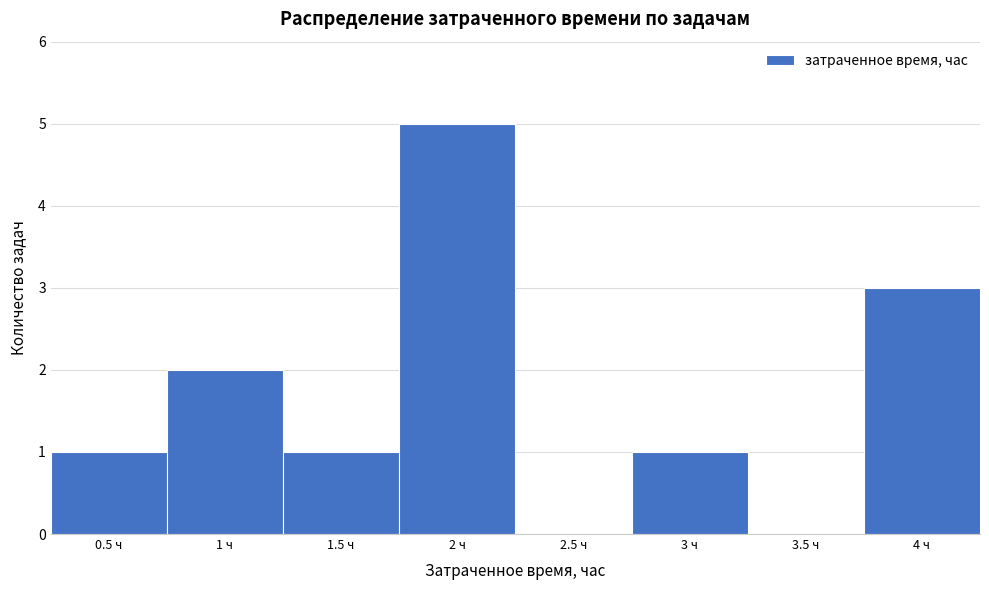

Reading left to right, transcribe this chart: for each bar, give the range it covers on the x-axis and its height. The values are not printed on the chart, so give them approximately, as read against the axis.

0.25 to 0.75: 1
0.75 to 1.25: 2
1.25 to 1.75: 1
1.75 to 2.25: 5
2.25 to 2.75: 0
2.75 to 3.25: 1
3.25 to 3.75: 0
3.75 to 4.25: 3